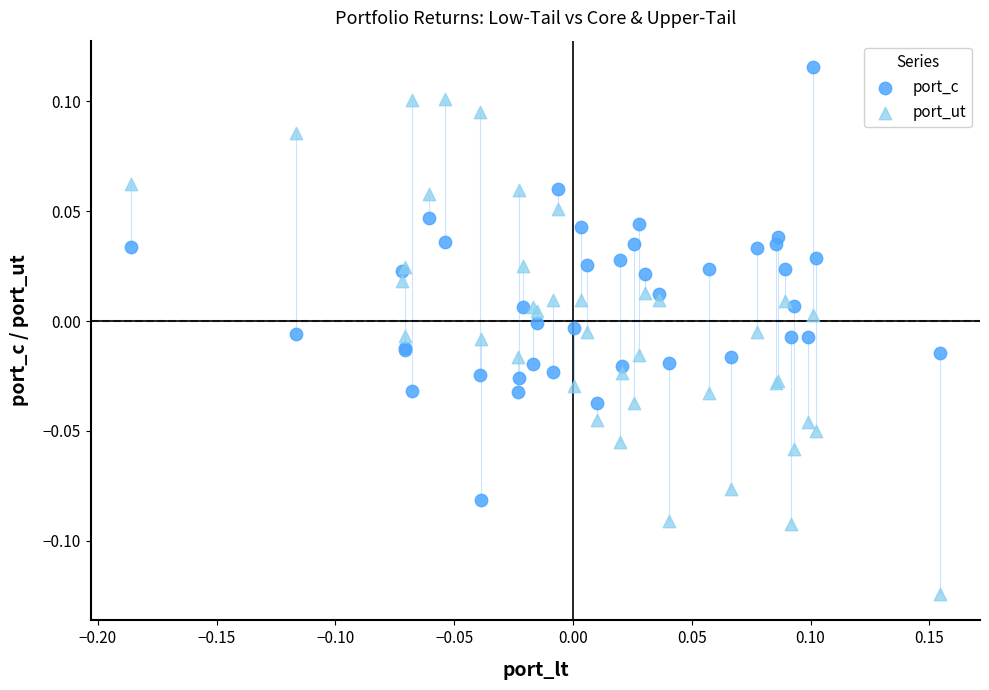

Which series has the widest spread of Y values?

port_ut